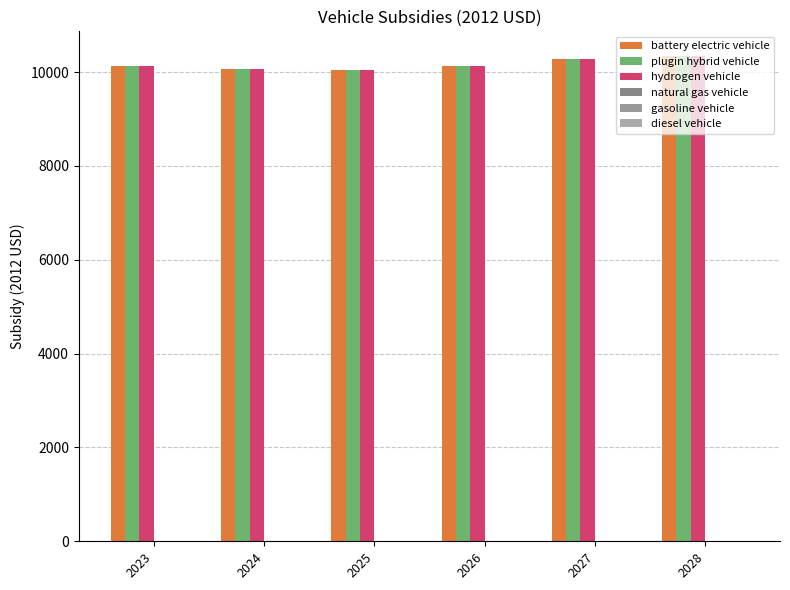

How many data points in plugin hybrid vehicle are above 10127?

3